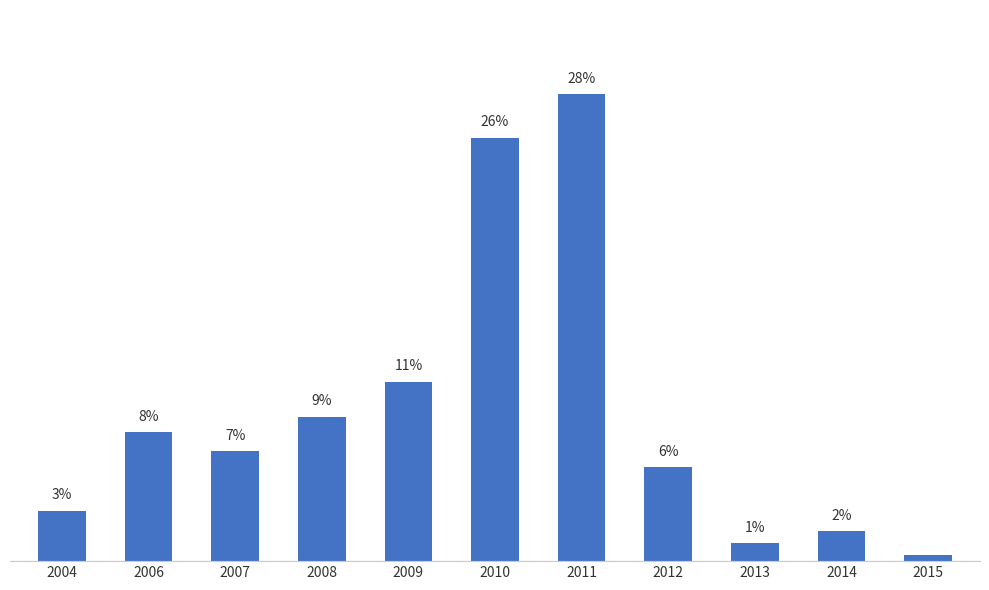

At which label is the value closest to 14?

2009